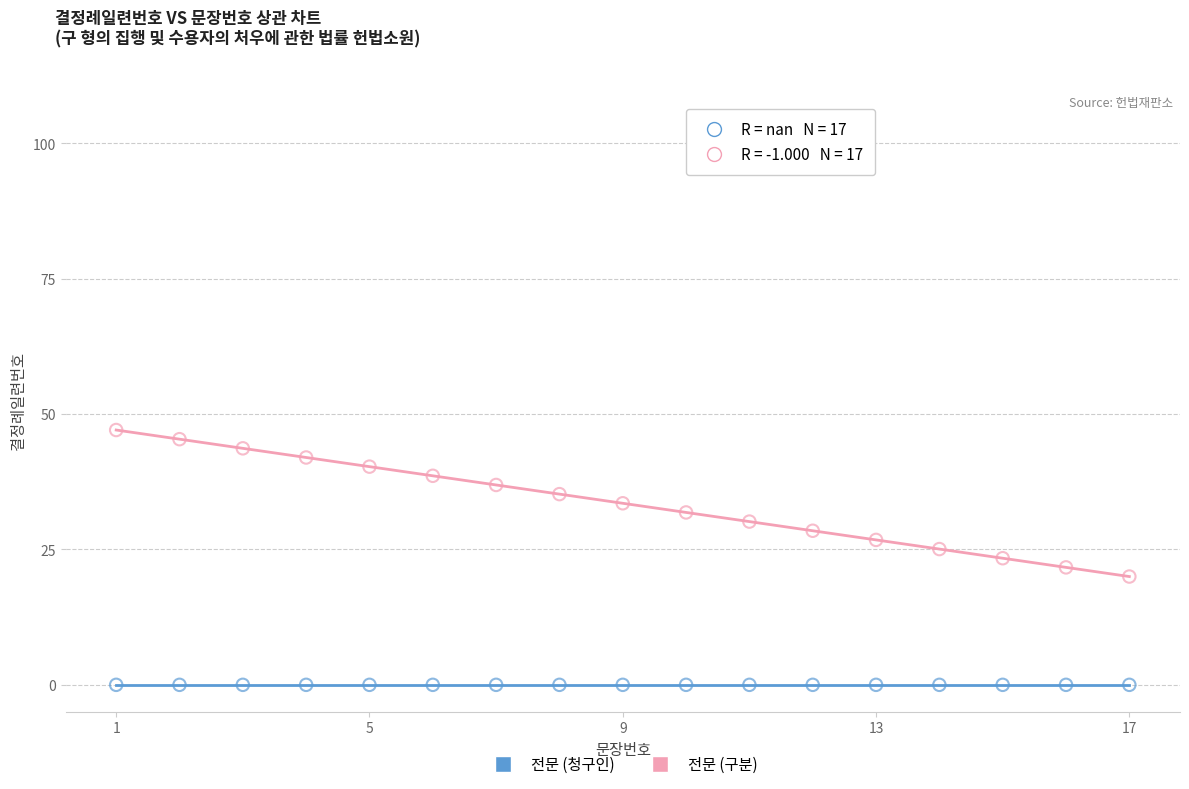

Which series contains the lowest Y value?

전문 (청구인)